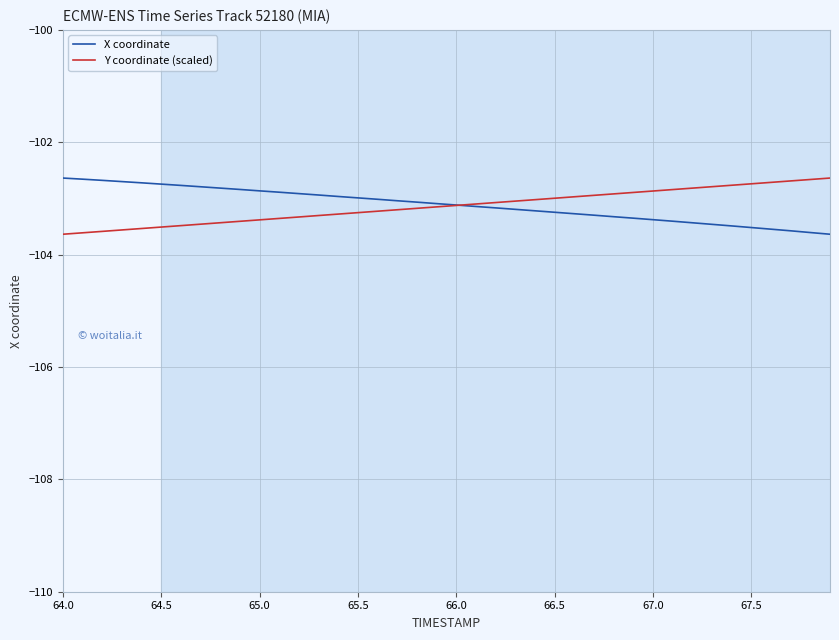

What is the sum of all Y coordinate (scaled) values?

-4125.5